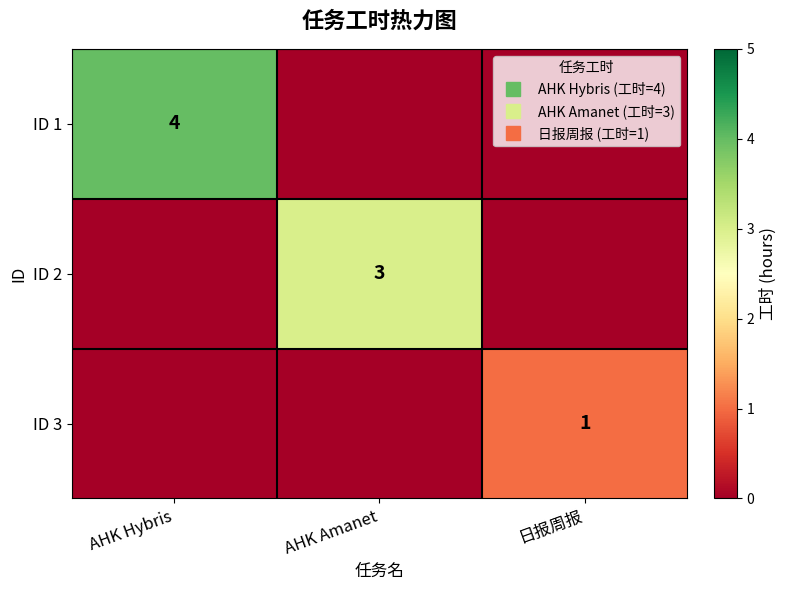

At which label does ID 3 reach its peak?

日报周报